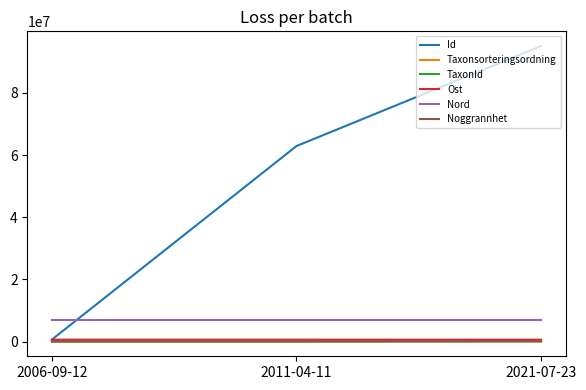

What is the spread (max minus min) of values at 2006-09-12?

6867455.6